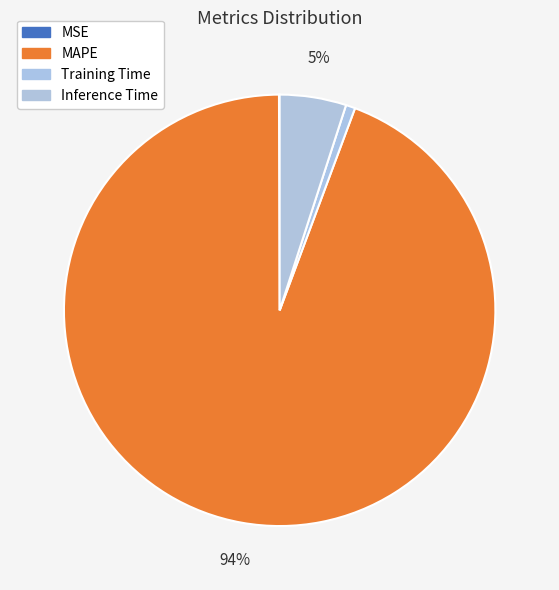

To the nearest percent, what is the combined percentage of MAPE and Training Time?

95%